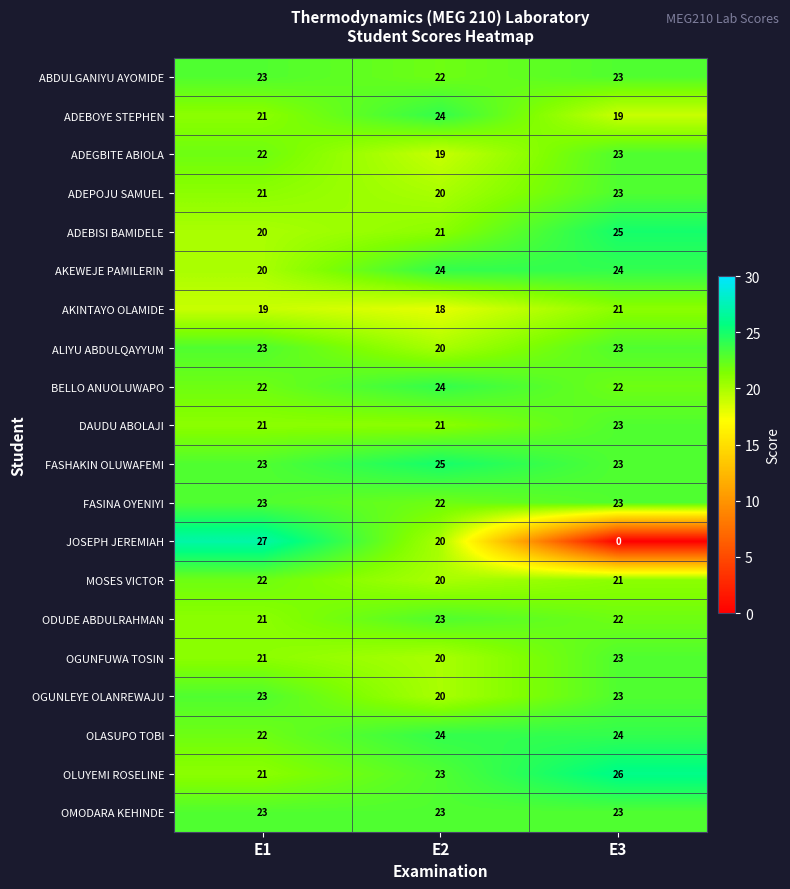

What is the lowest value of the OGUNFUWA TOSIN series?

20